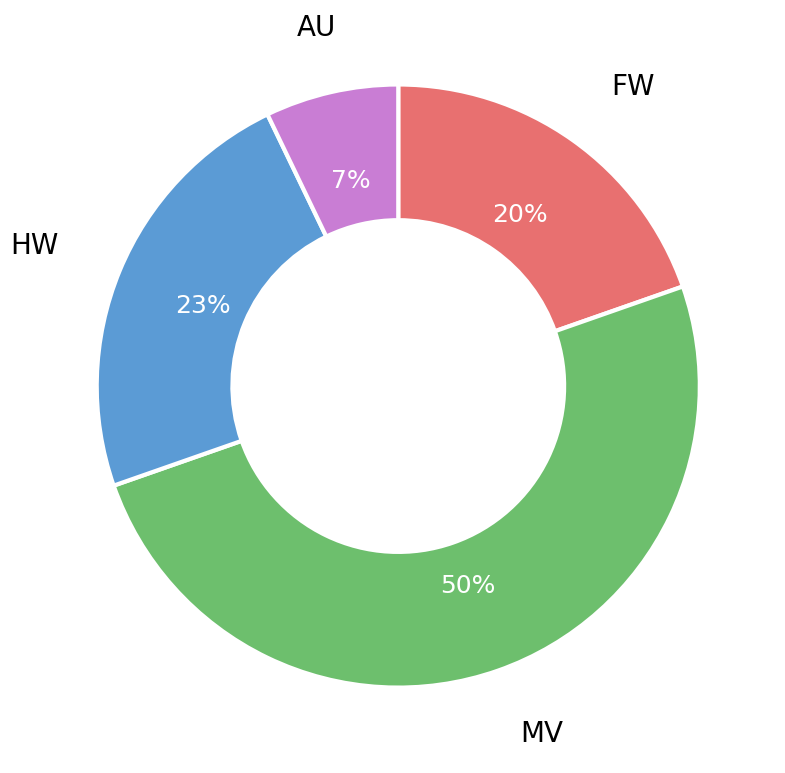

To the nearest percent, what portion does MV represent?

50%